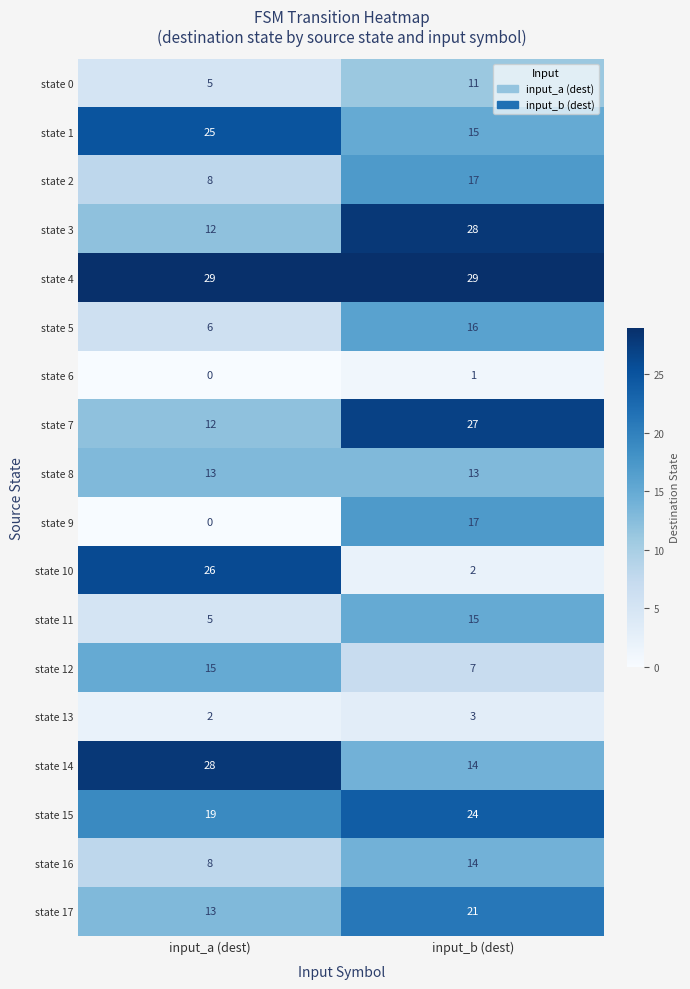

What is the total value across all series at input_b (dest)?

274